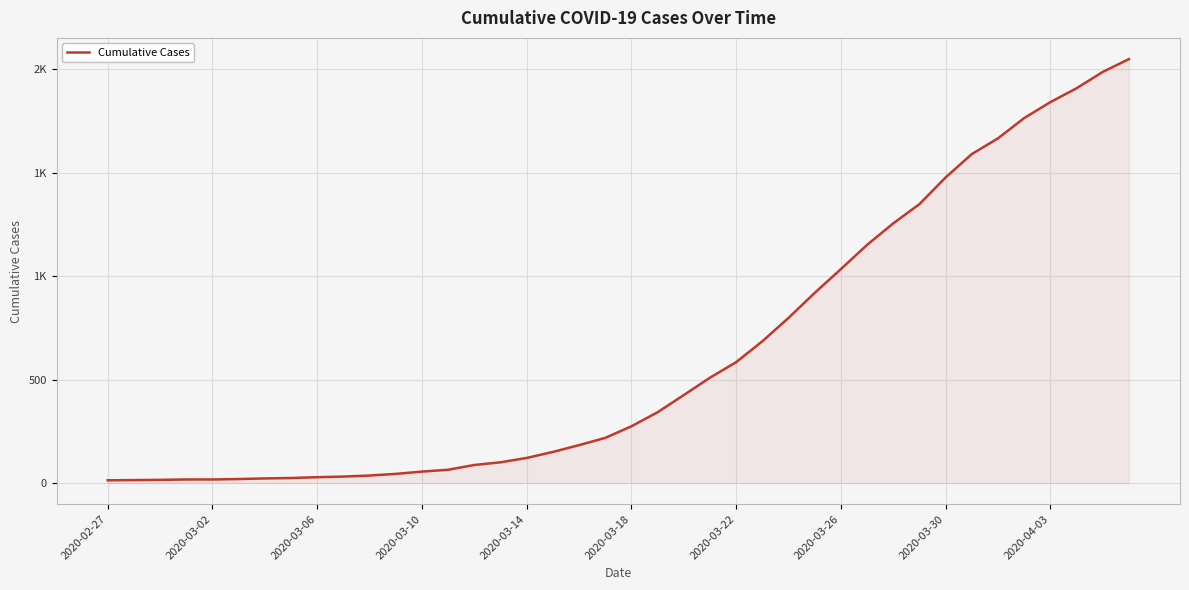

What is the sum of all values?

24864